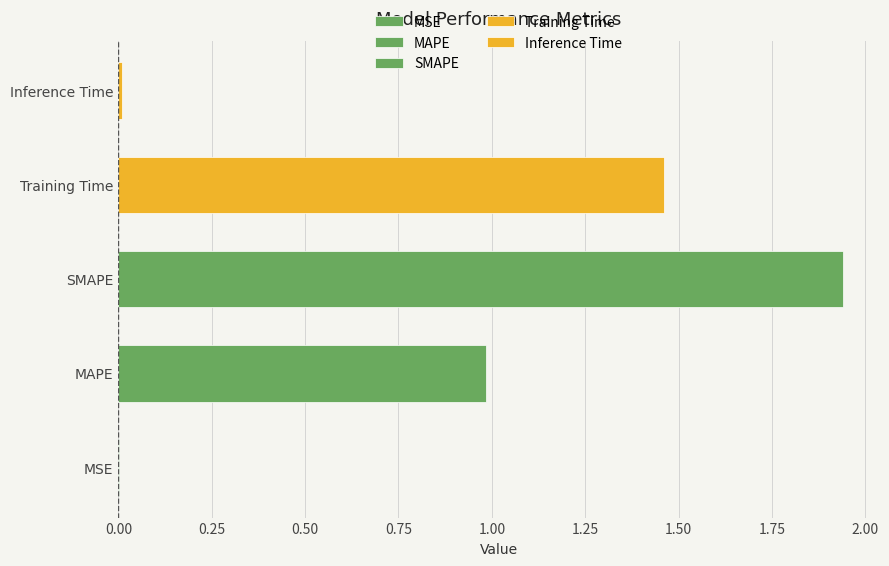

Reading left to right, what are all the values shown in this chart?

0.0	1.0	1.9	1.5	0.0